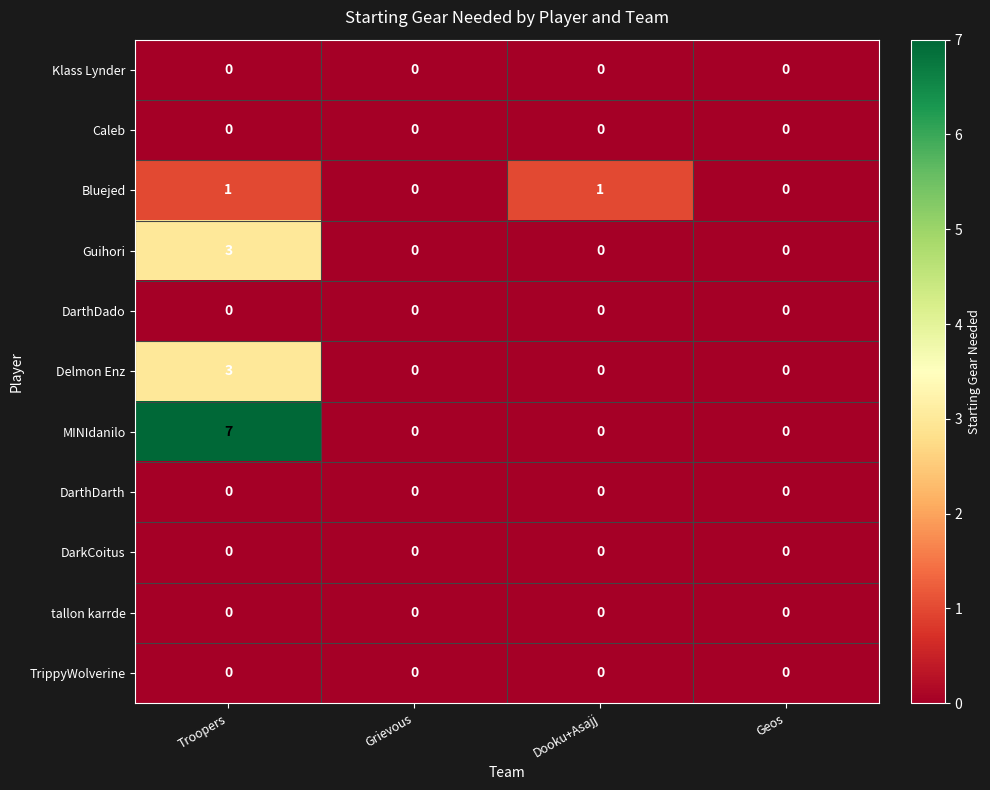

The tallon karrde series shows 0 at Geos. True or false?

True